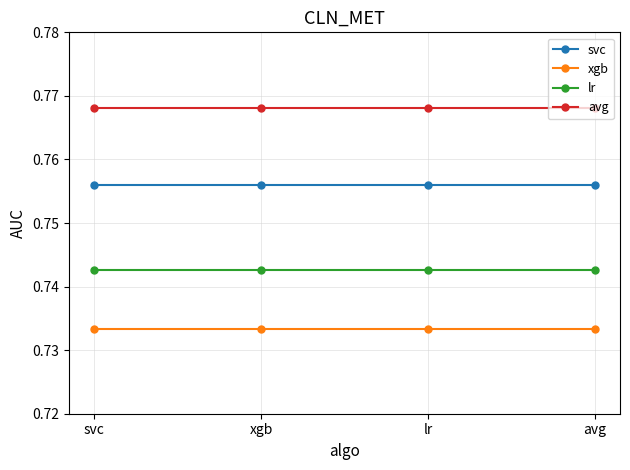

What is the sum of the svc values at xgb and lr?

1.5